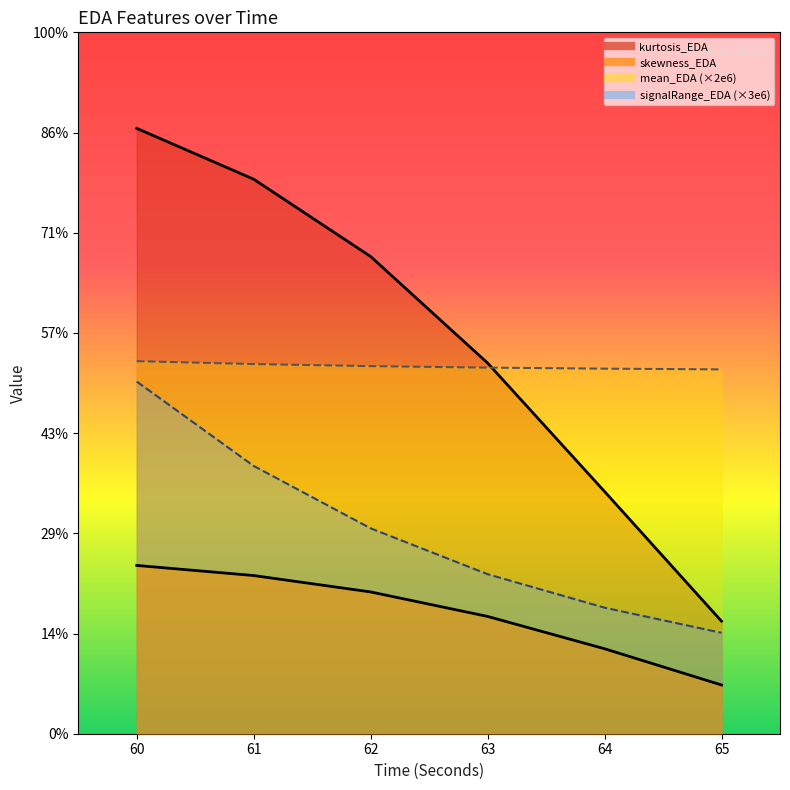

What is the maximum value for skewness_EDA?

3.4